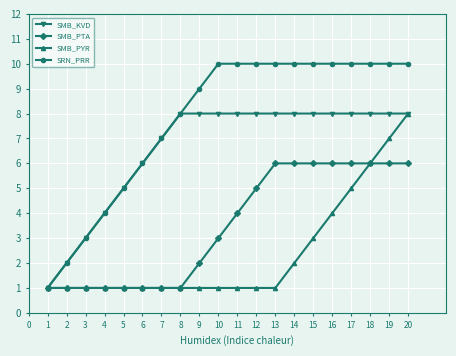

What is the total value across all series at 16?

28